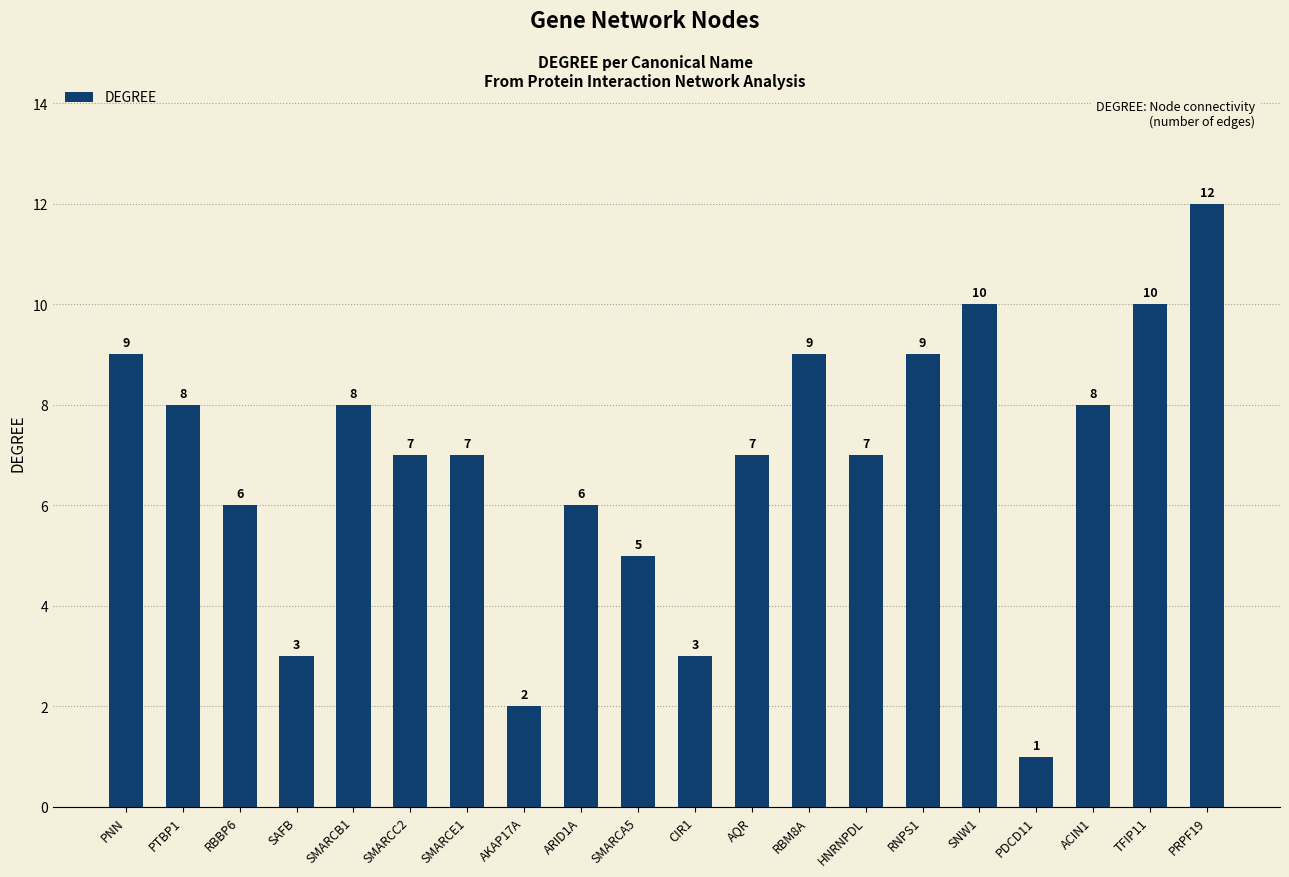

How many values are below 7?

7